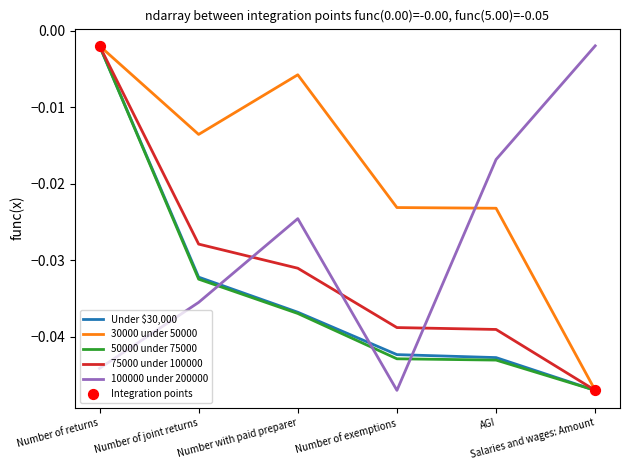

Which series has the largest total across all categories?

30000 under 50000